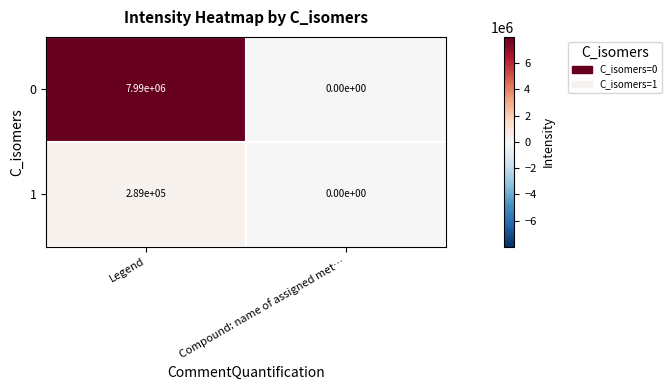

What is the difference between the maximum and minimum values in the 1 series?

289000